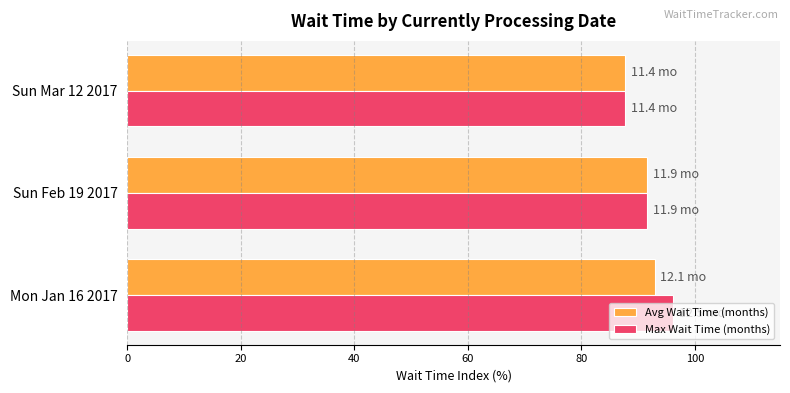

What is the smallest value displayed?

87.7